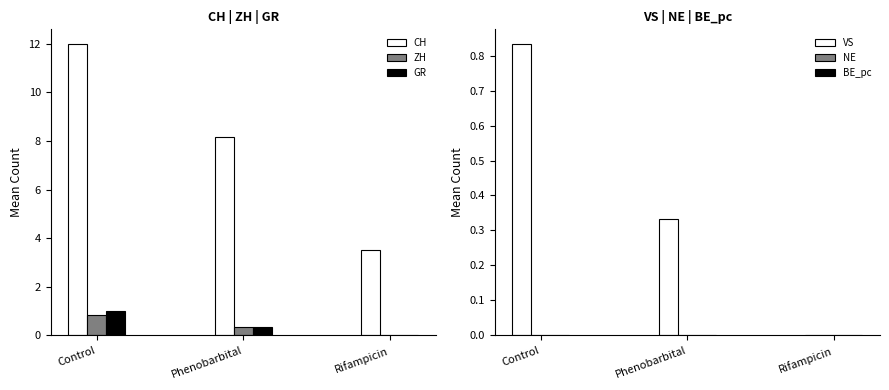

At how many categories does at least one series exceed 1?

3